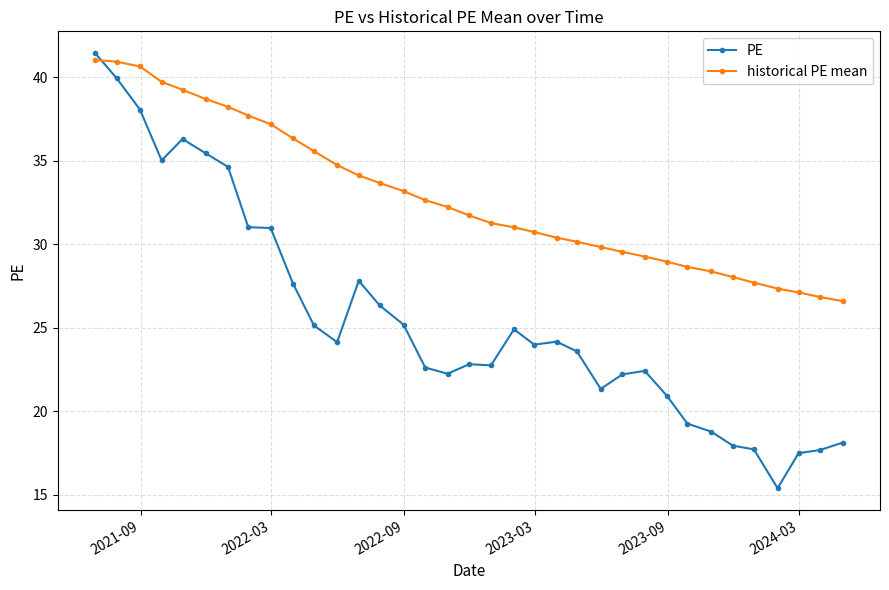

Which series has the largest total across all categories?

historical PE mean